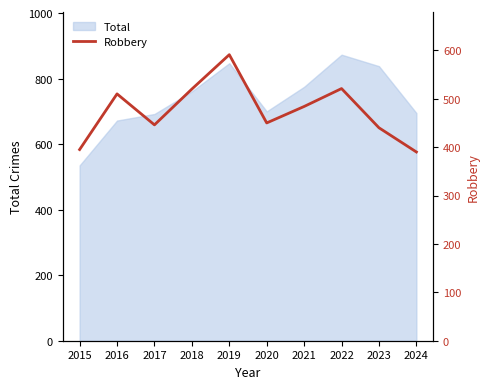

Which category has the lowest value across all series?

2024